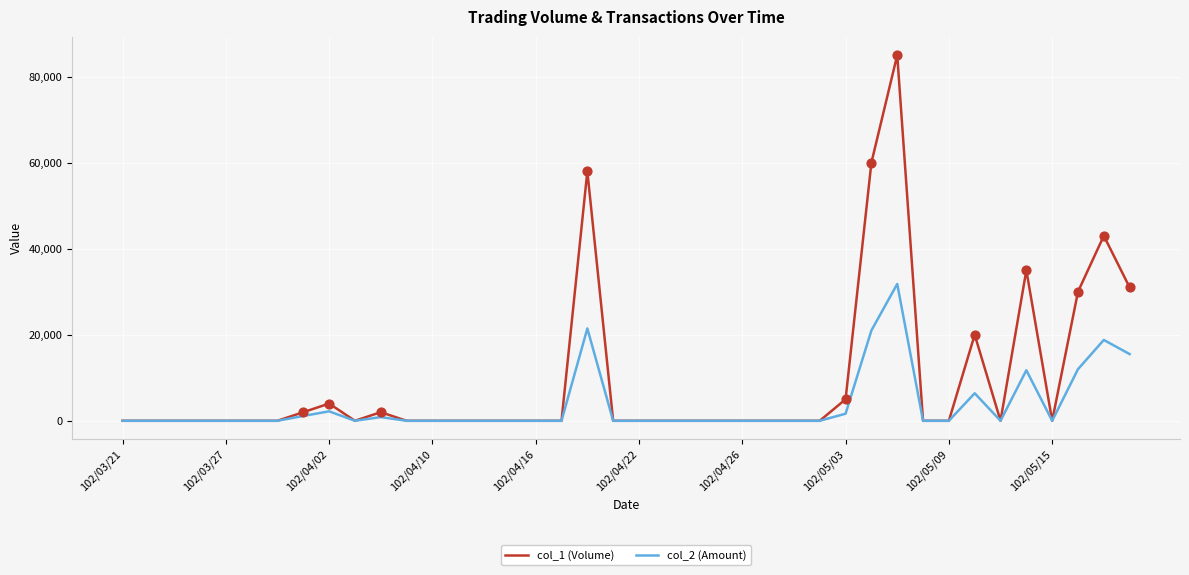

Which series has the largest range (max minus min)?

col_1 (Volume)